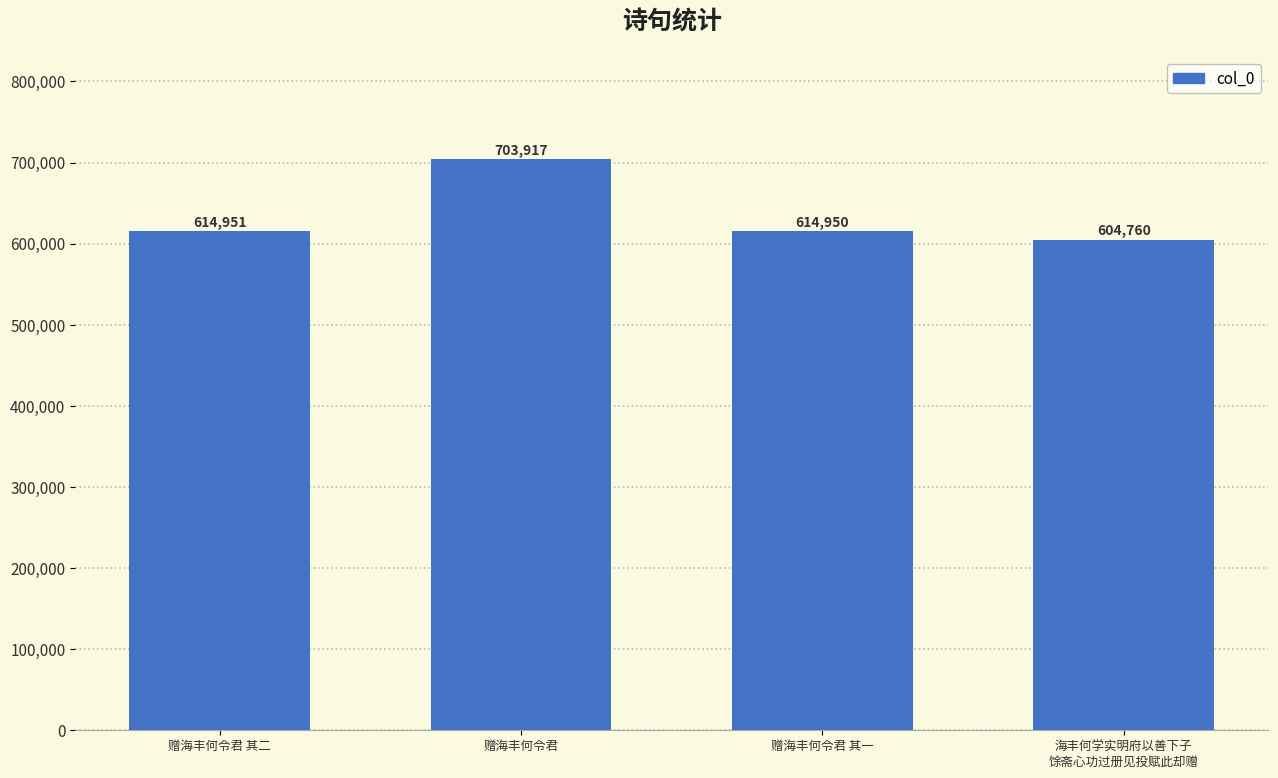

Reading left to right, extract all data points from this chart.

赠海丰何令君 其二=614951	赠海丰何令君=703917	赠海丰何令君 其一=614950	海丰何学实明府以善下子
馀斋心功过册见投赋此却赠=604760